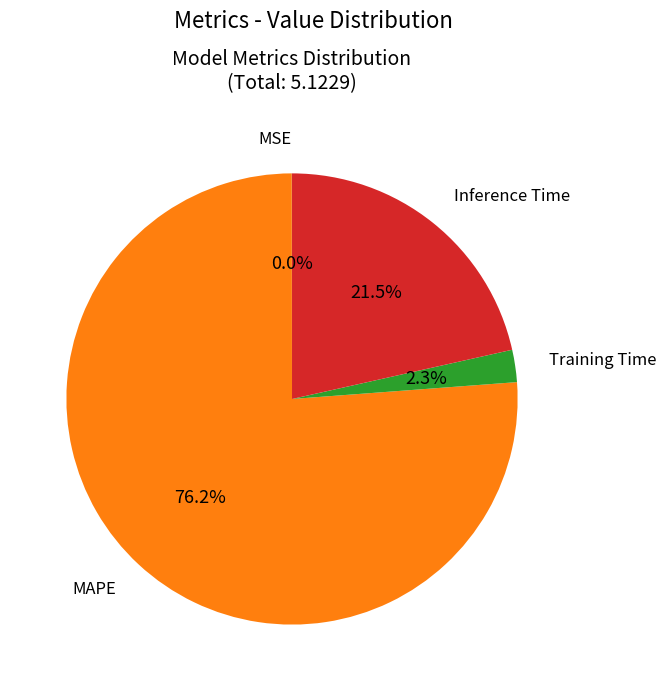

Is there any slice that represents more than half of the pie?

Yes